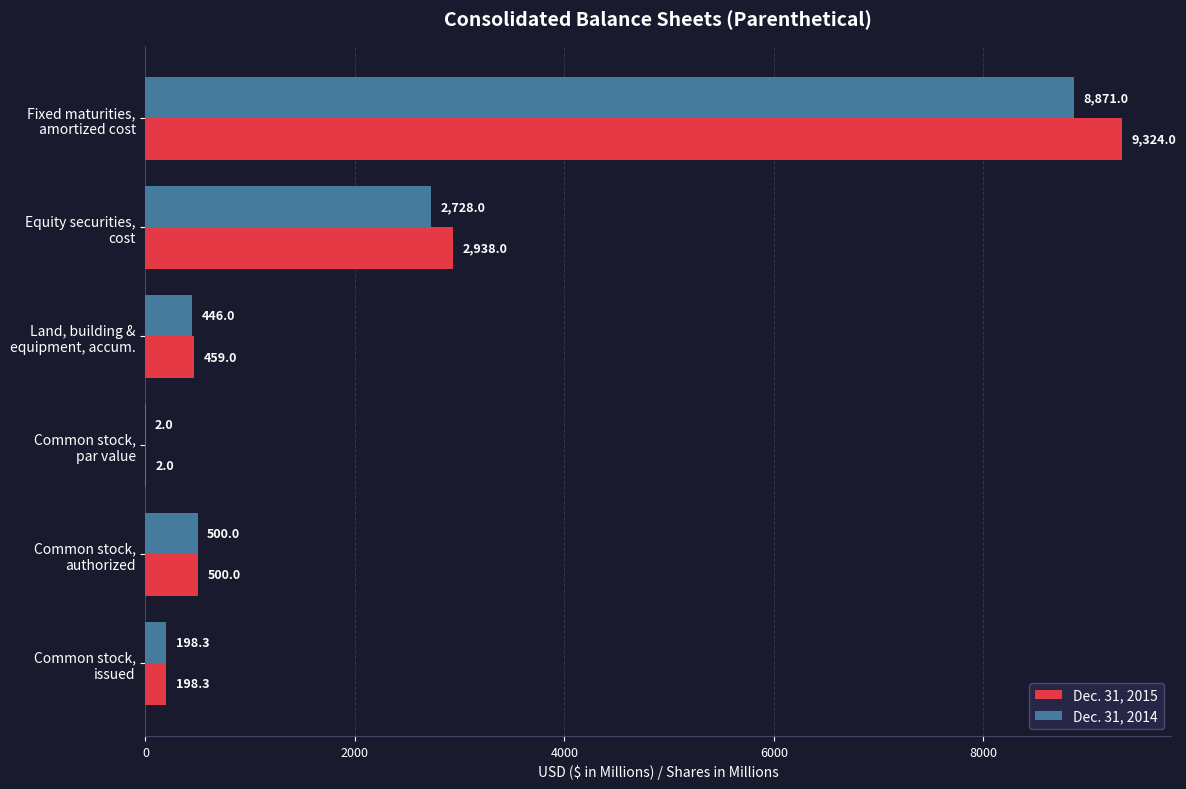

Which series has the largest total across all categories?

Dec. 31, 2015